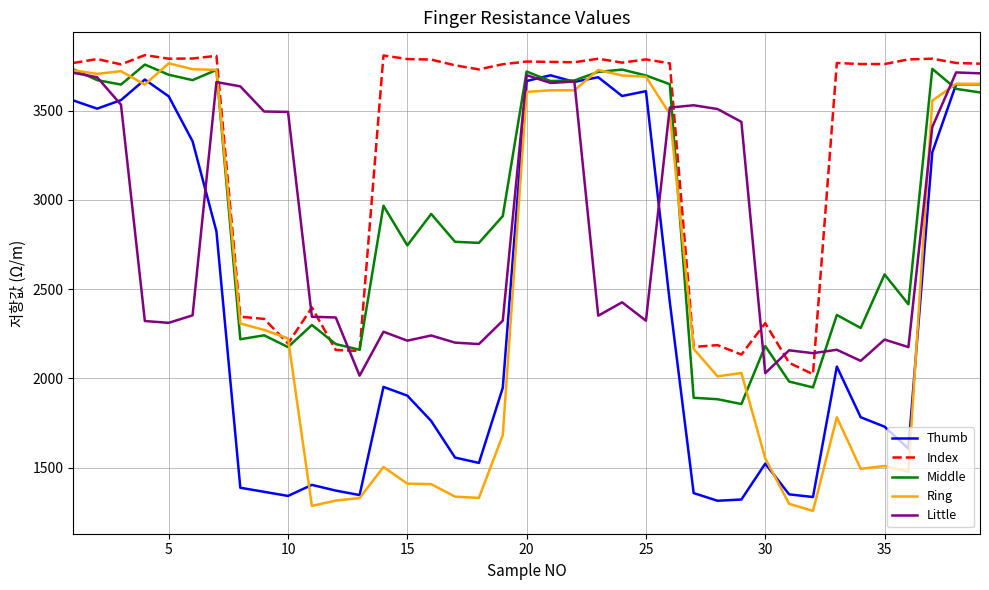

What is the lowest value of the Little series?

2015